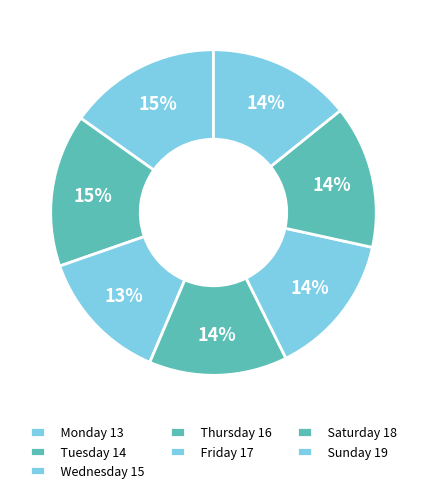

How many segments does this pie chart have?

7